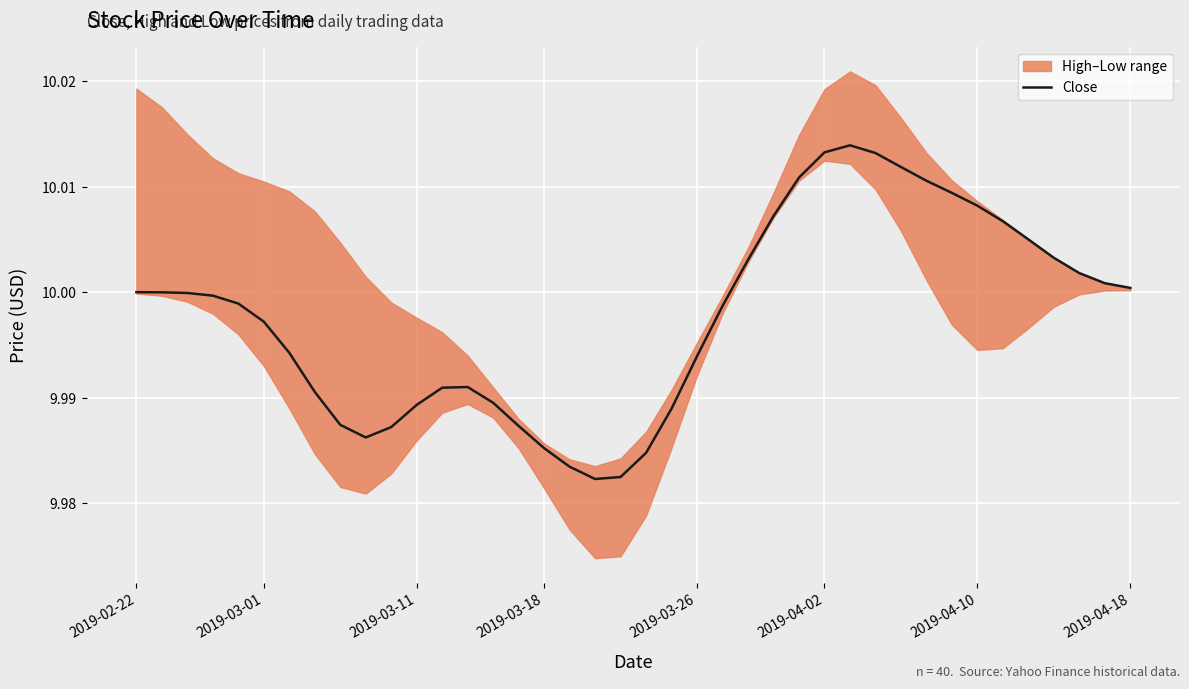

Rank the categories by value from highest to lowest.

28, 27, 29, 30, 26, 31, 32, 33, 25, 34, 35, 36, 24, 37, 38, 39, 2019-02-22, 2019-03-01, 2019-03-11, 2019-03-18, 2019-03-26, 23, 2019-04-02, 2019-04-10, 22, 13, 12, 2019-04-18, 14, 11, 21, 8, 15, 10, 9, 16, 20, 17, 19, 18